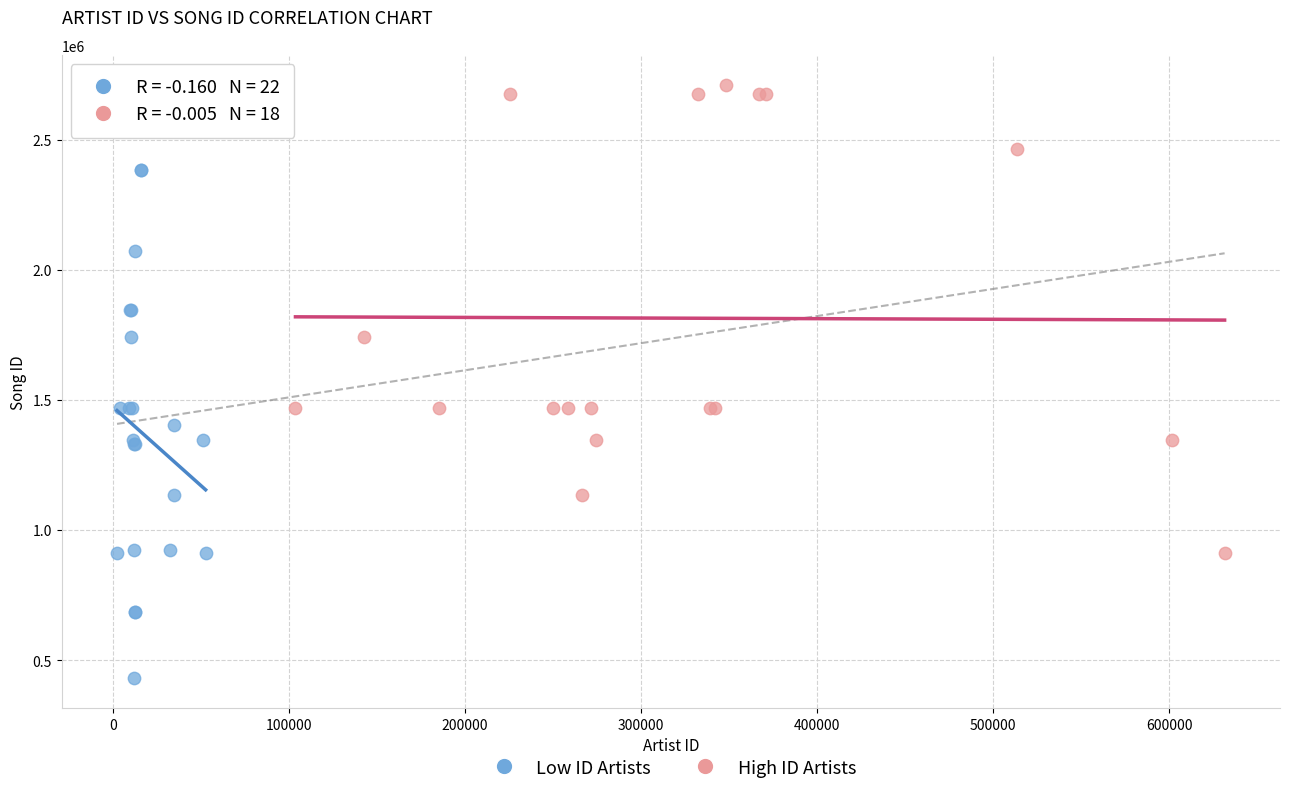

Which series contains the highest Y value?

High ID Artists